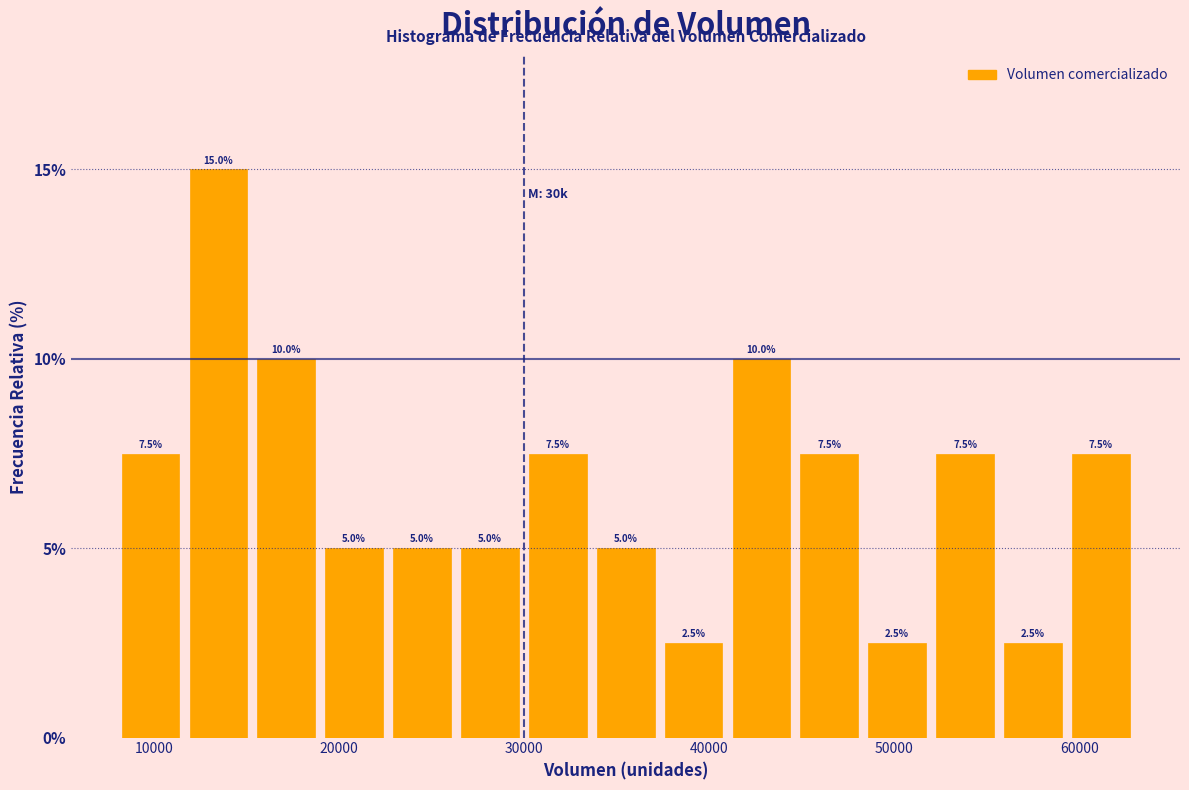

Around what value on the x-axis is the tallest bar? Give the approximate position of its centre, as read against the axis.

14000